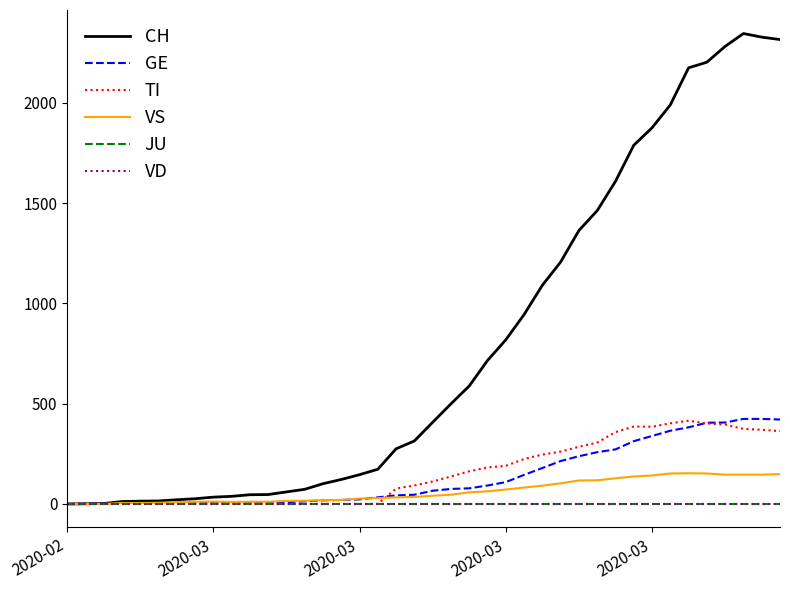

True or false: GE and VS cross at least once.

True